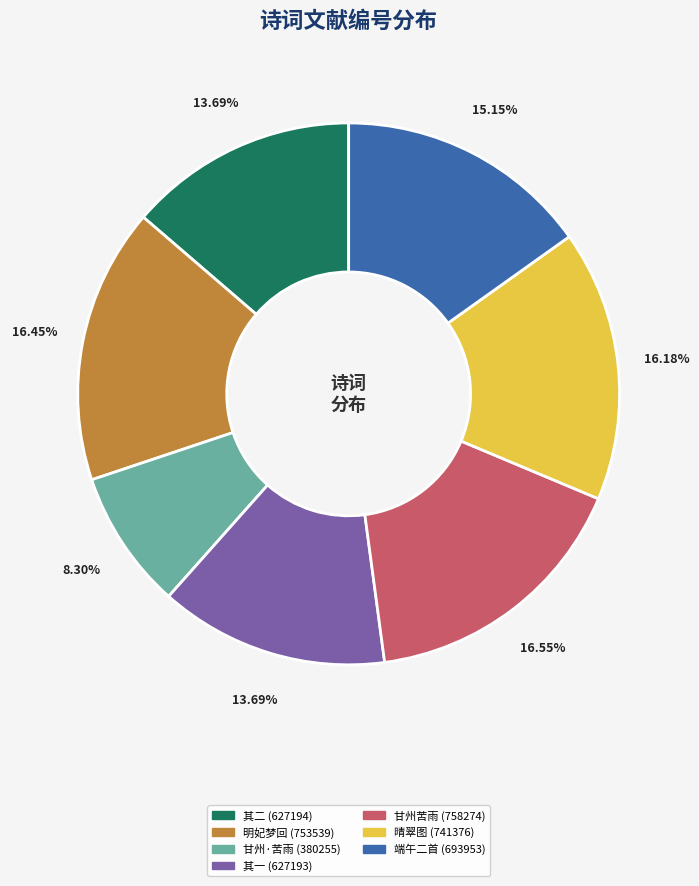

Combined, do 端午二首 (693953) and 其二 (627194) account for over 50%?

No